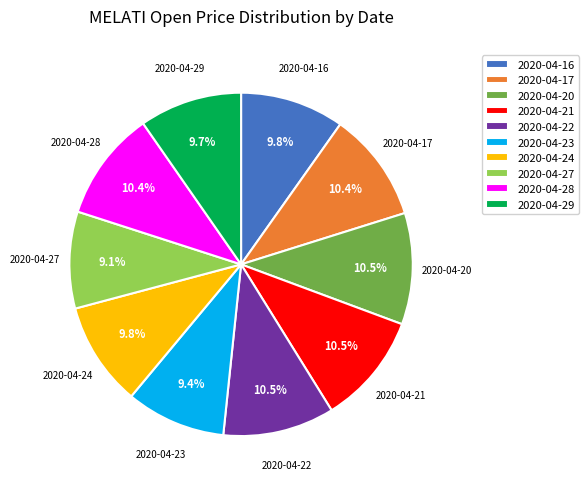

Do 2020-04-21 and 2020-04-22 together represent more than half of the pie?

No